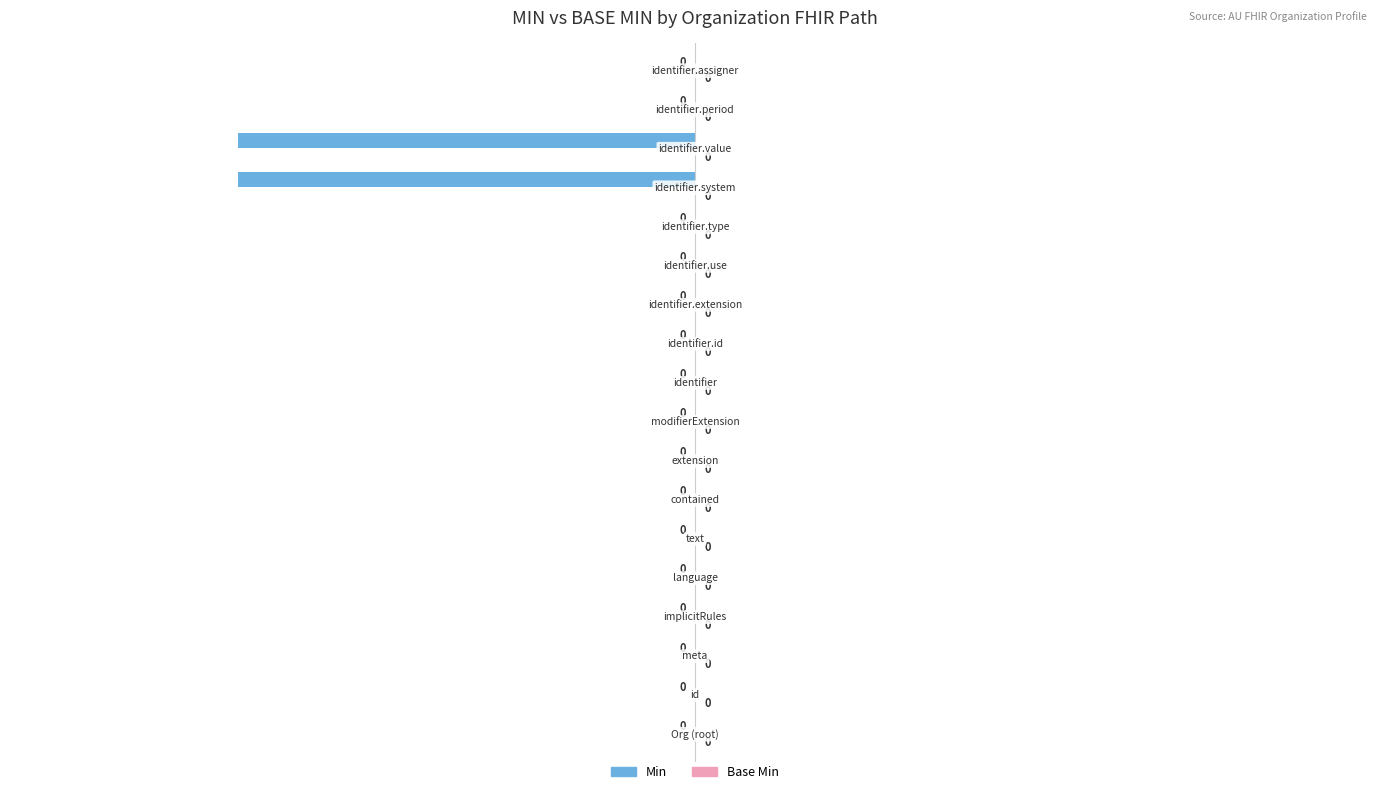

How many values are between 0 and 1?

16